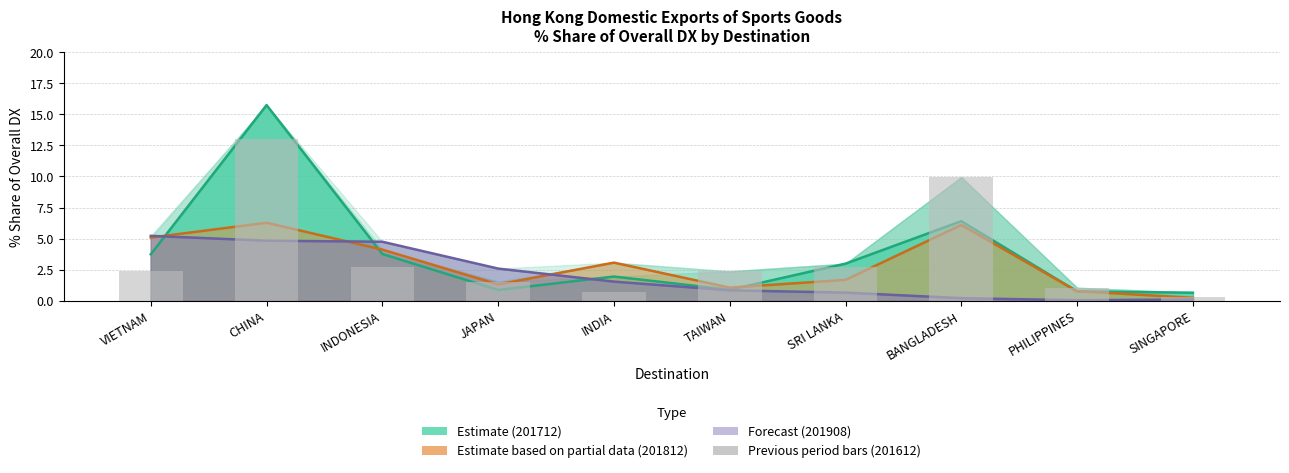

Are the bars grouped side by side (vs. stacked)?

No